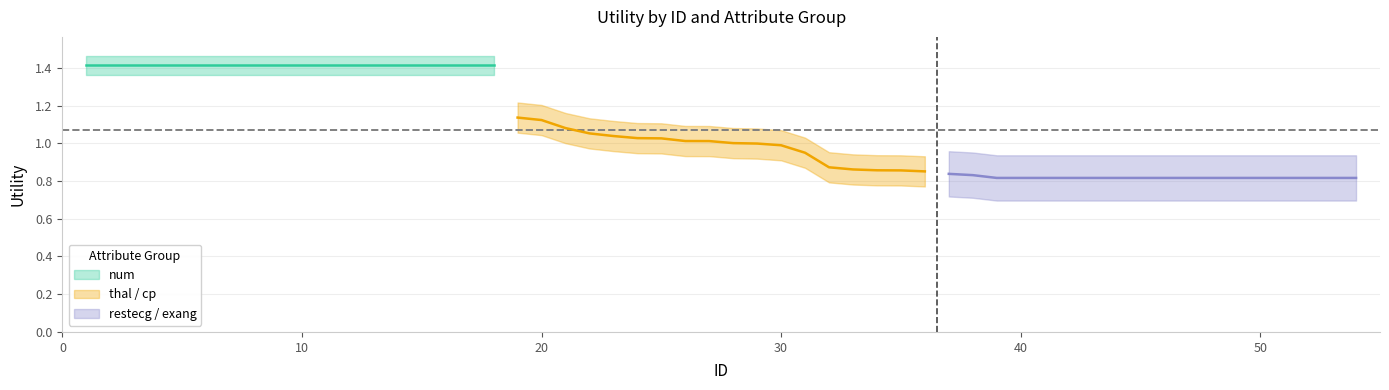

True or false: thal_cp and restecg_exang cross at least once.

False